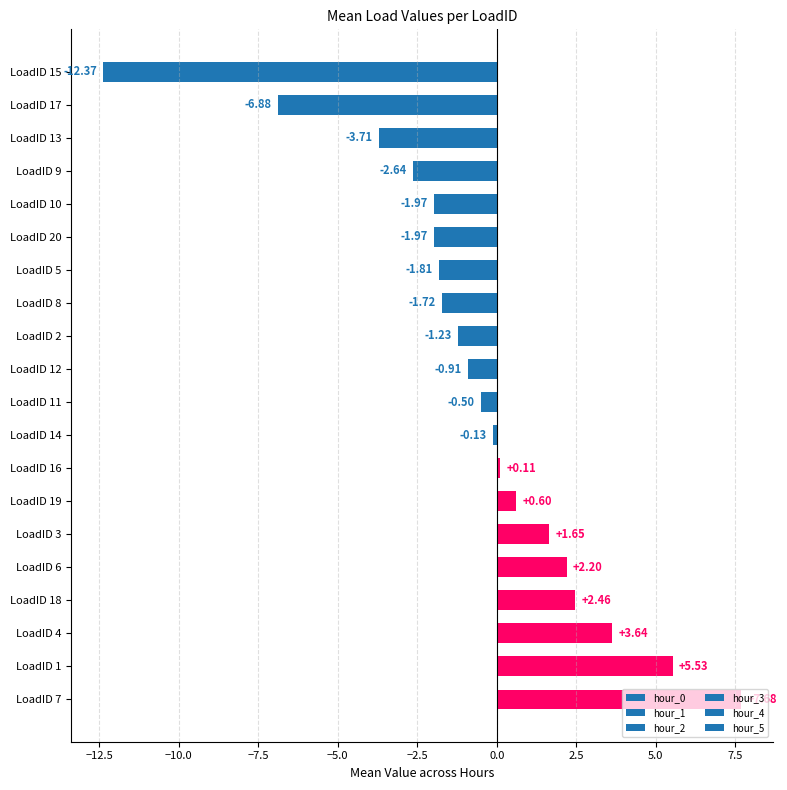

What is the sum of all values?

-12.0